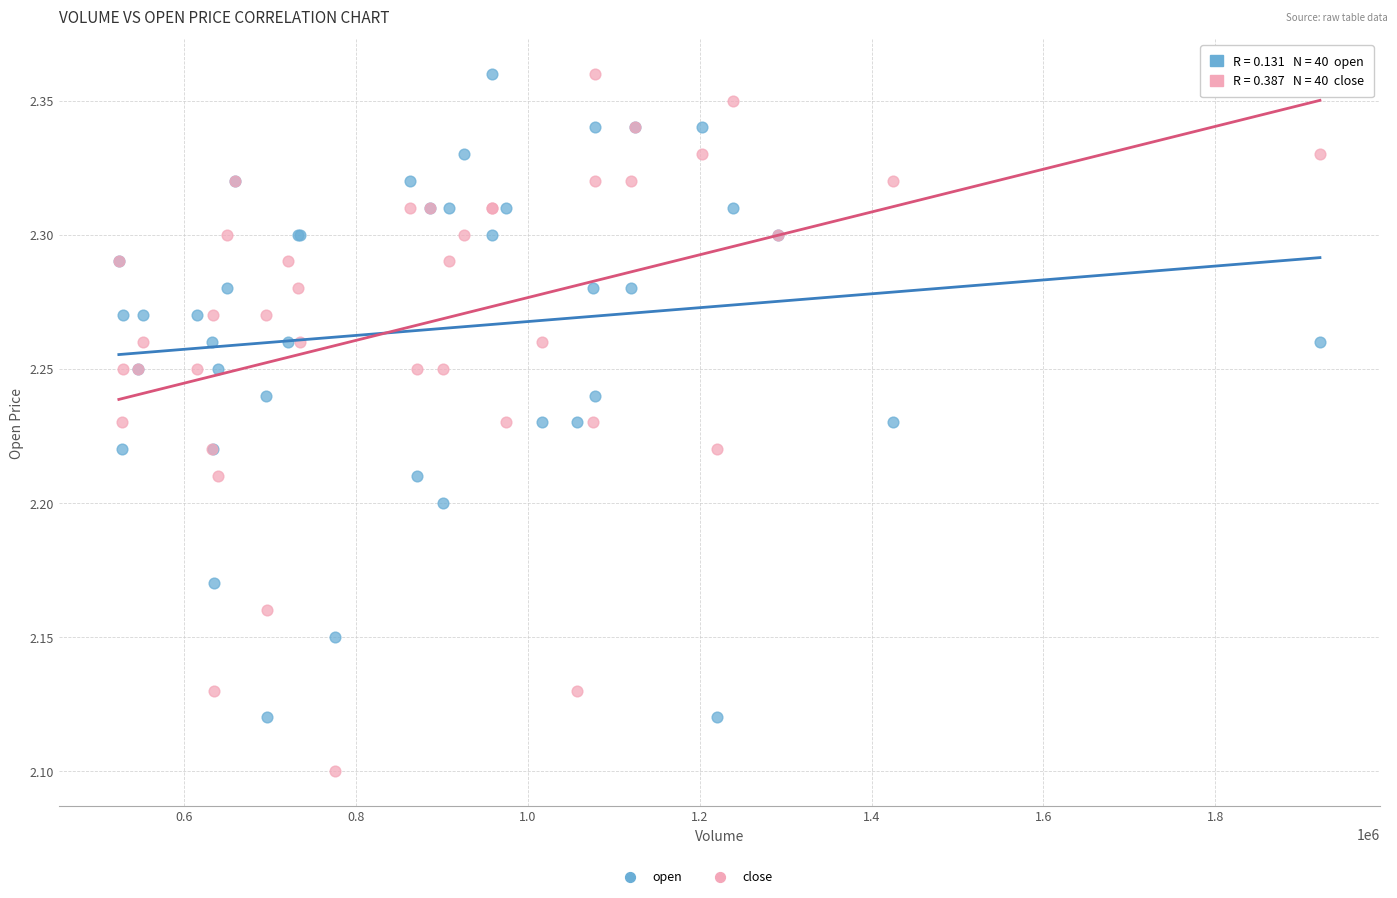

What is the X range (max minus min) for the scatter plot?

1398479.4